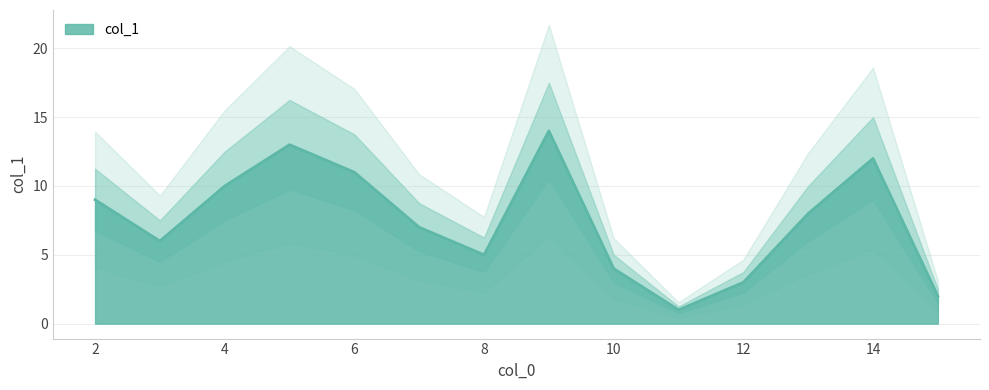

Is it true that the value at 5 is 19?

False